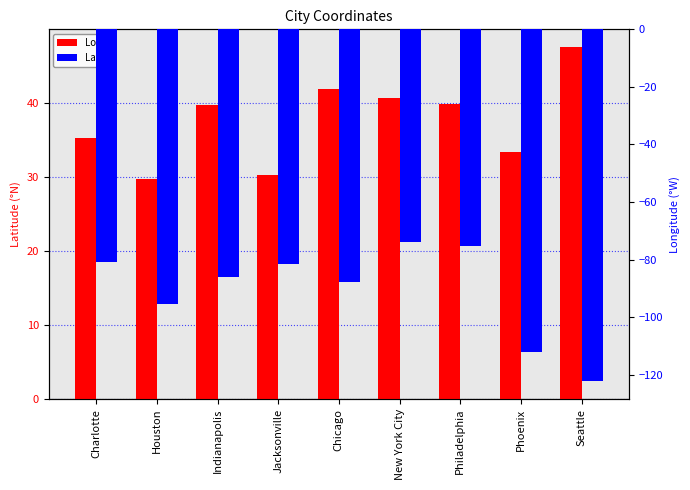

How many distinct data groups are displayed?

2